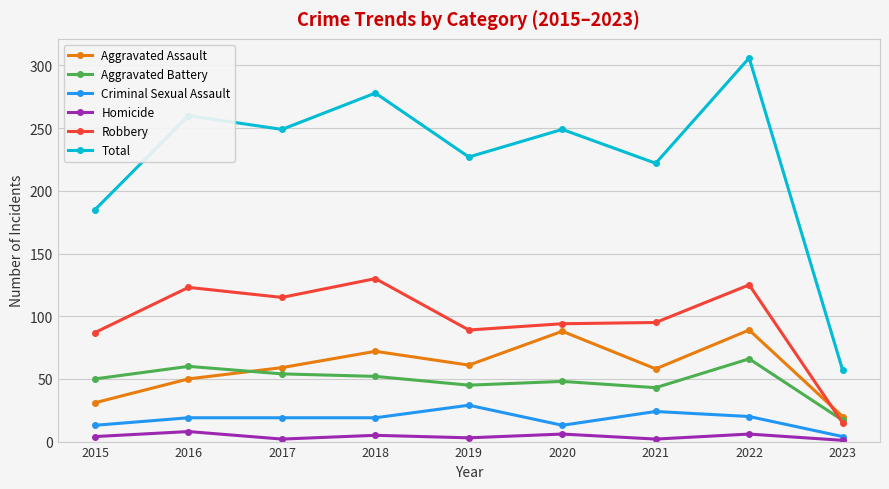

Which series has the largest total across all categories?

Total